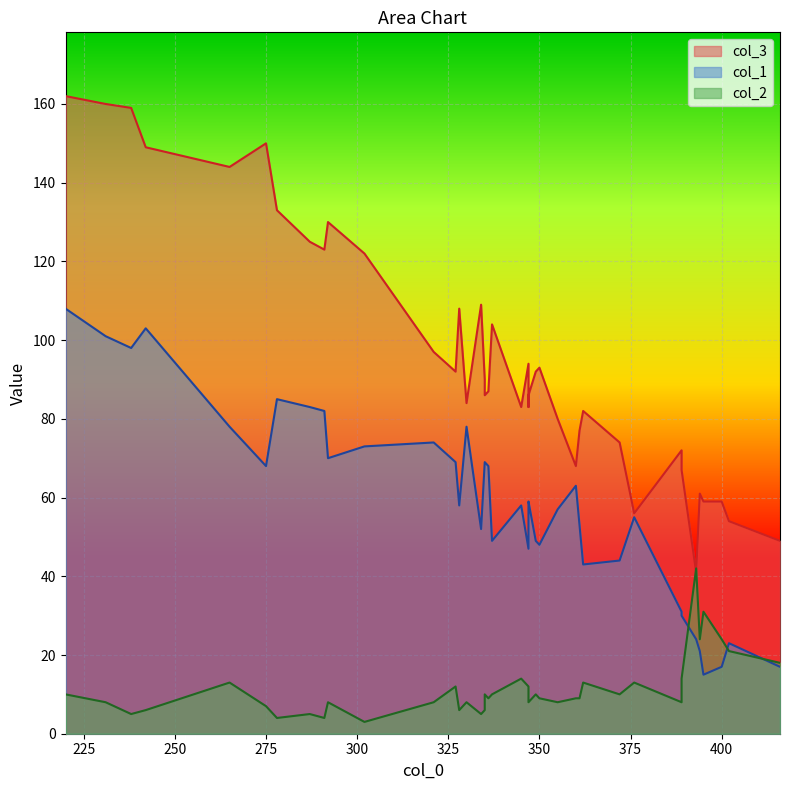

What is the difference between the maximum and second lowest values in the col_2 series?

38